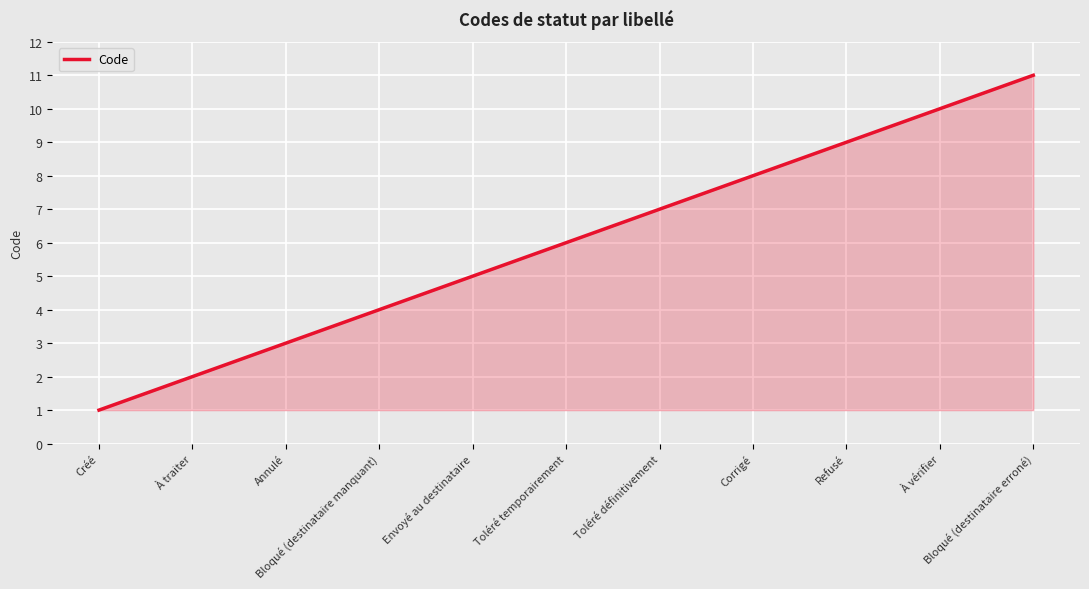

What is the maximum value shown in the chart?

11